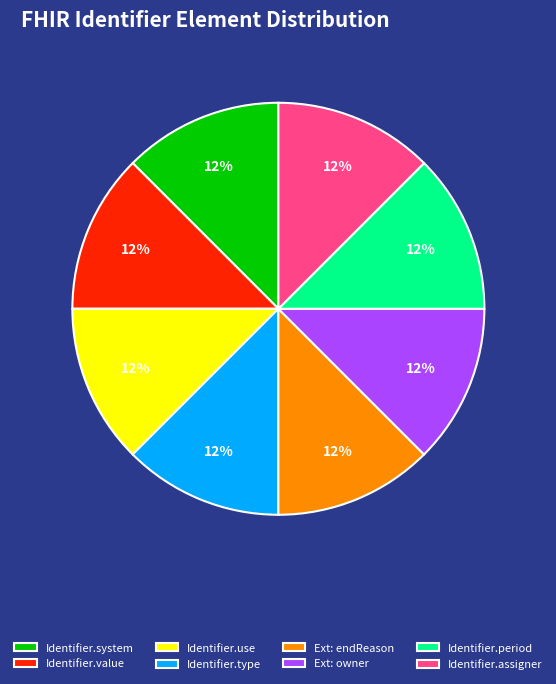

Approximately how many times larger is the value at Identifier.period compared to Identifier.assigner?

1.0